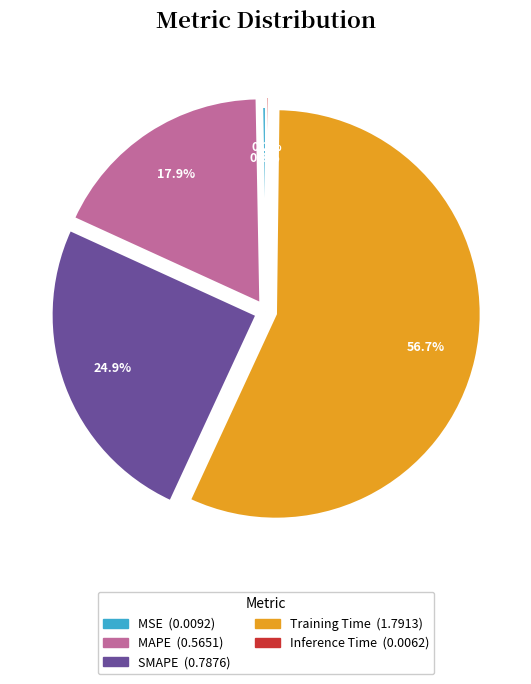

Which has a higher value, SMAPE or Training Time?

Training Time